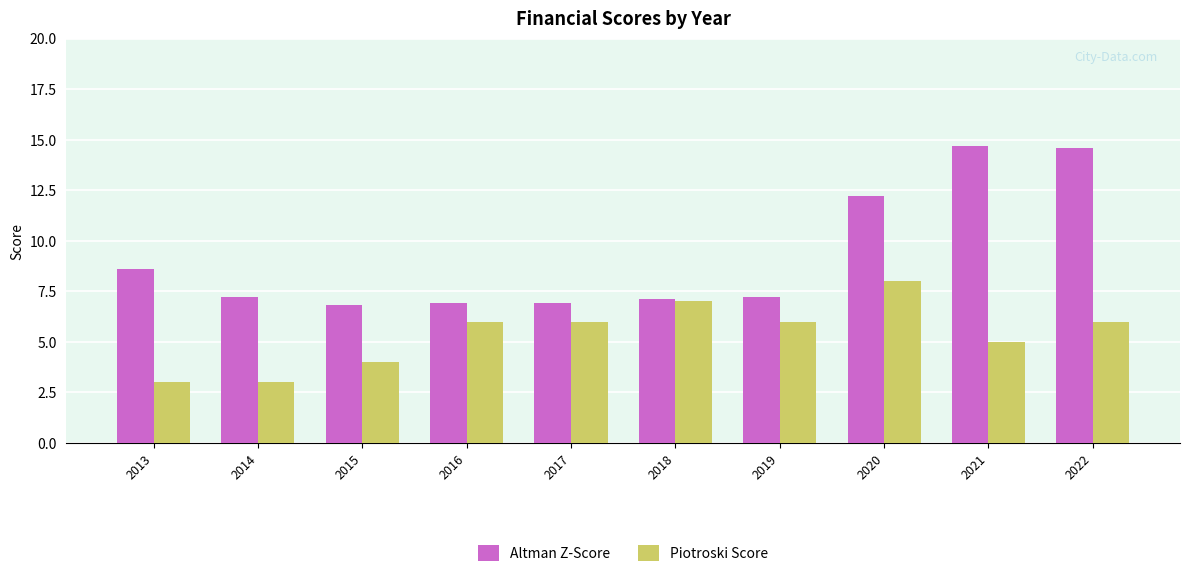

How many values in the Altman Z-Score series are below 7?

3